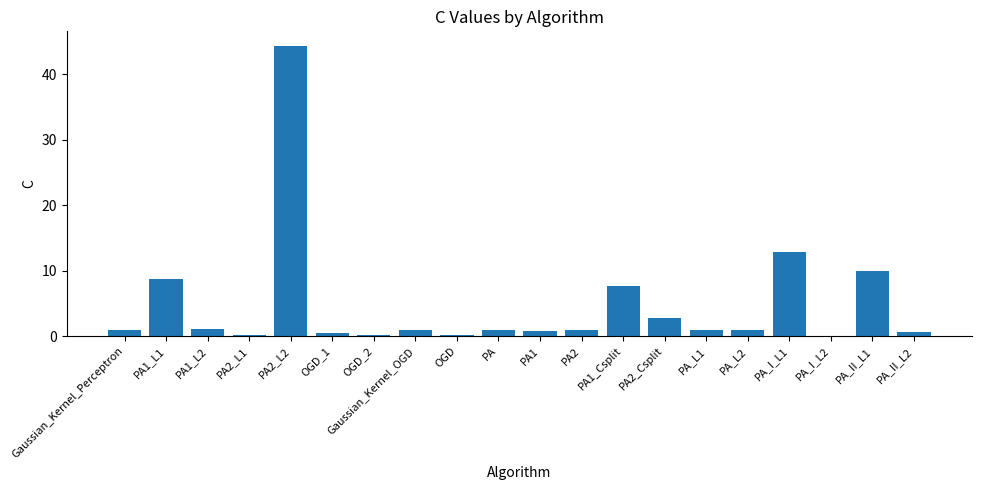

What is the sum of all values?

96.2